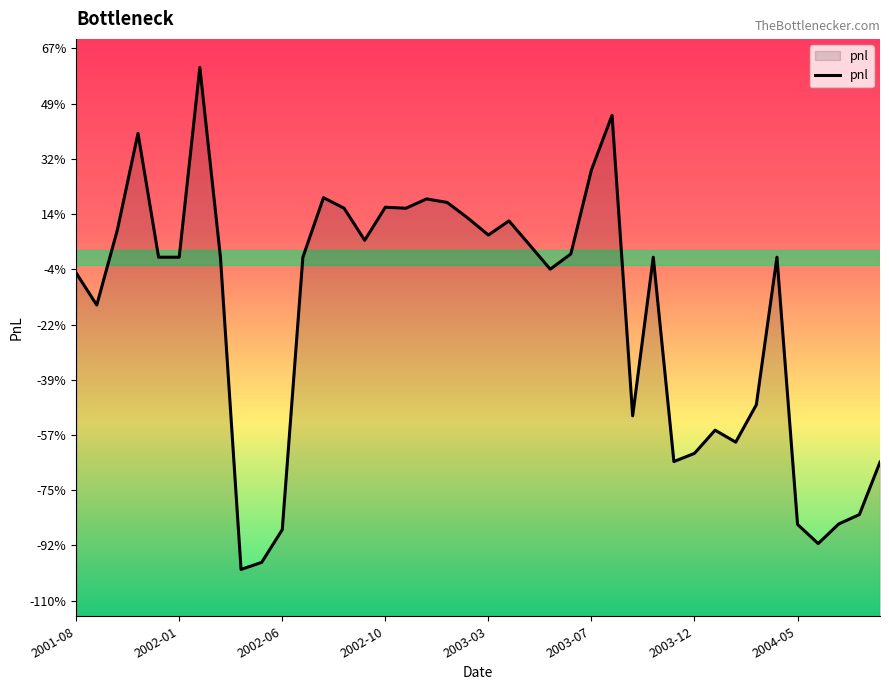

Does the chart display data point markers on the line(s)?

No